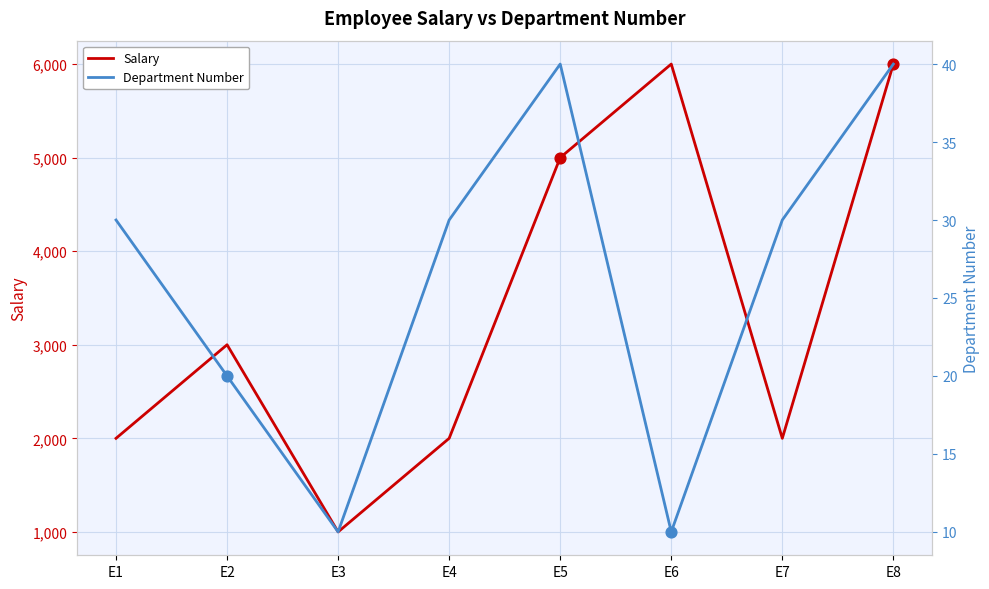

Is the value of Department Number at E1 greater than the value of Salary at E8?

No